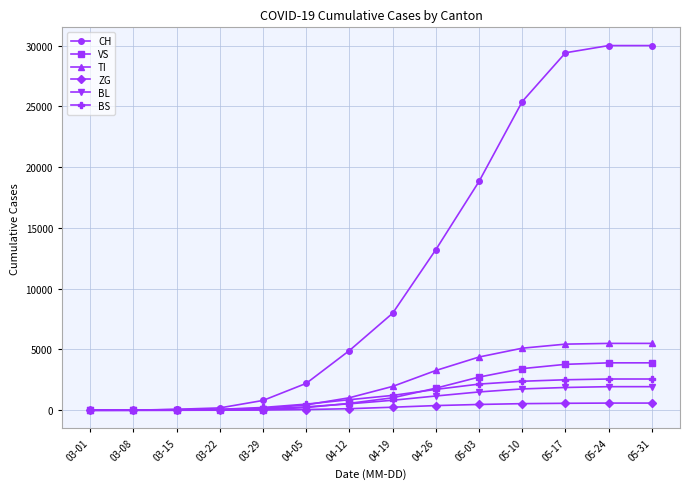

What is the maximum value for CH?

30000